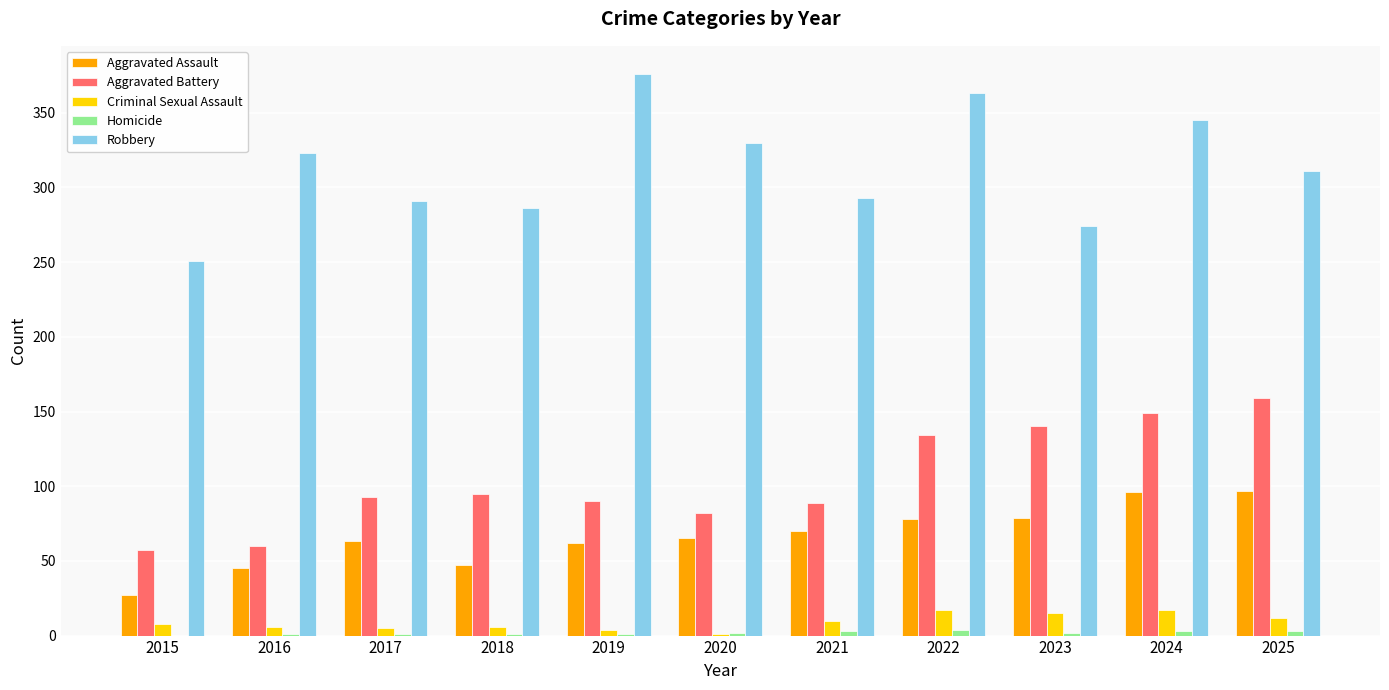

What is the sum of the Aggravated Assault values at 2022 and 2024?

174